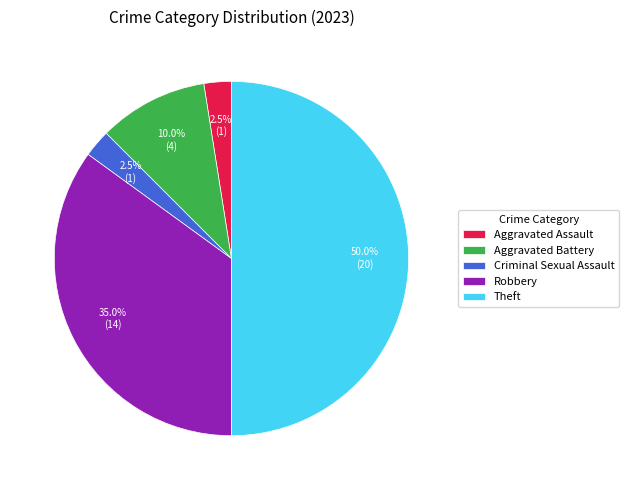

How many segments does this pie chart have?

5